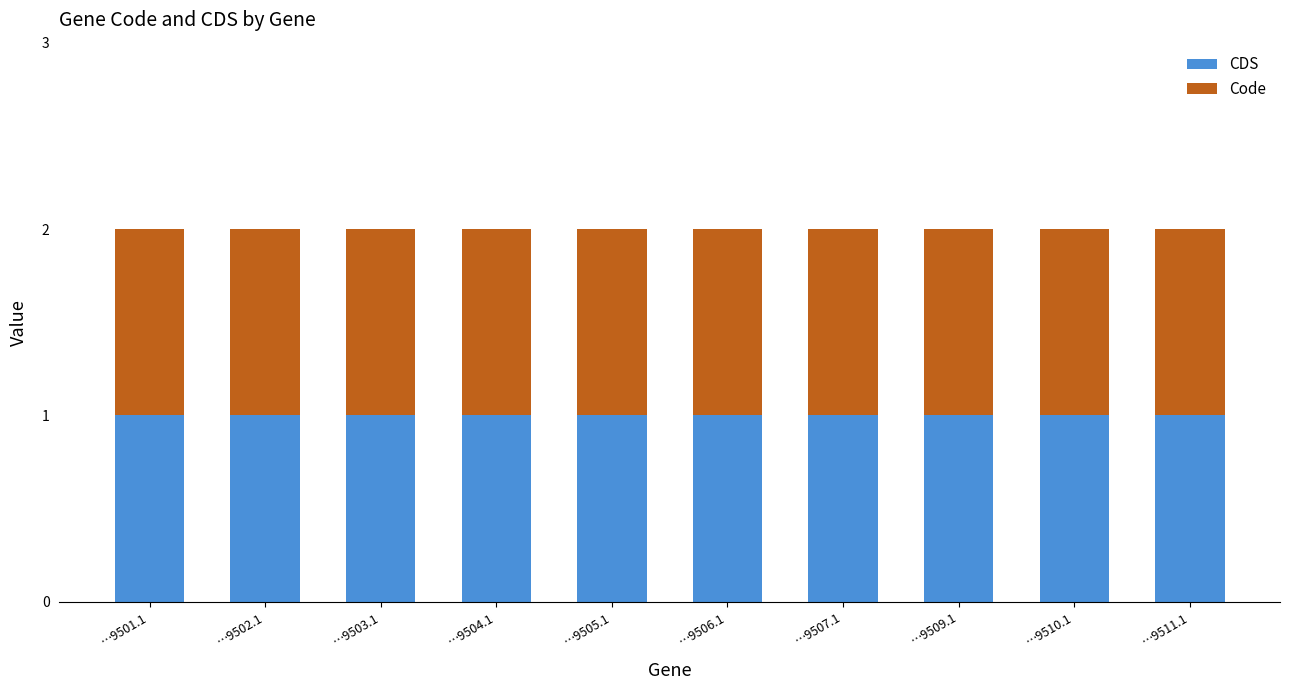

What is the smallest value displayed?

1